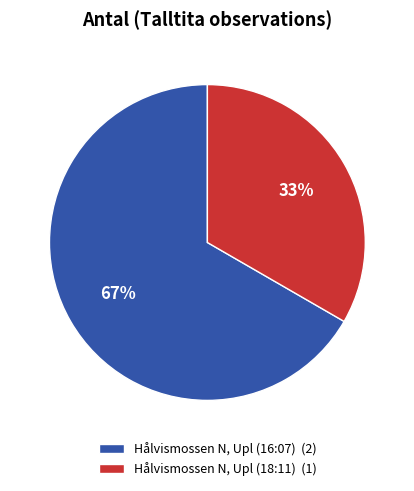

Approximately how many times larger is the value at Hålvismossen N, Upl (16:07) (2) compared to Hålvismossen N, Upl (18:11) (1)?

2.0